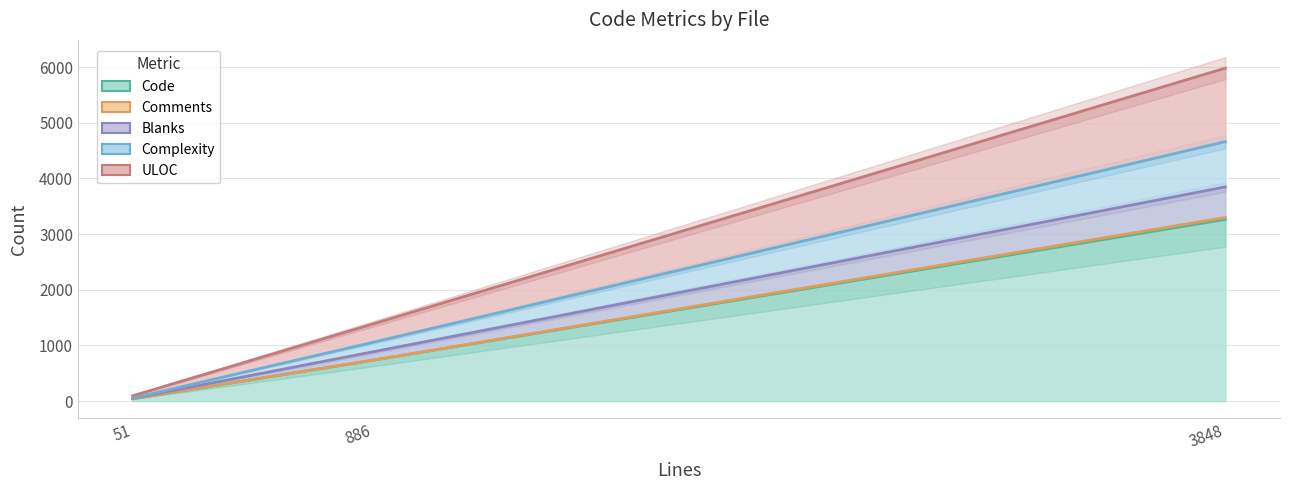

Which label corresponds to the smallest value in the chart?

platform_windows.go (51 lines)